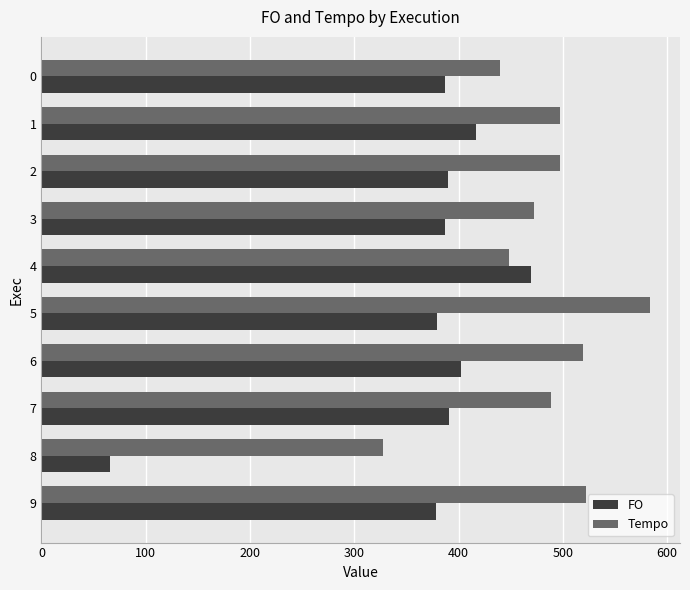

What is the total value across all series at 3?

859.2